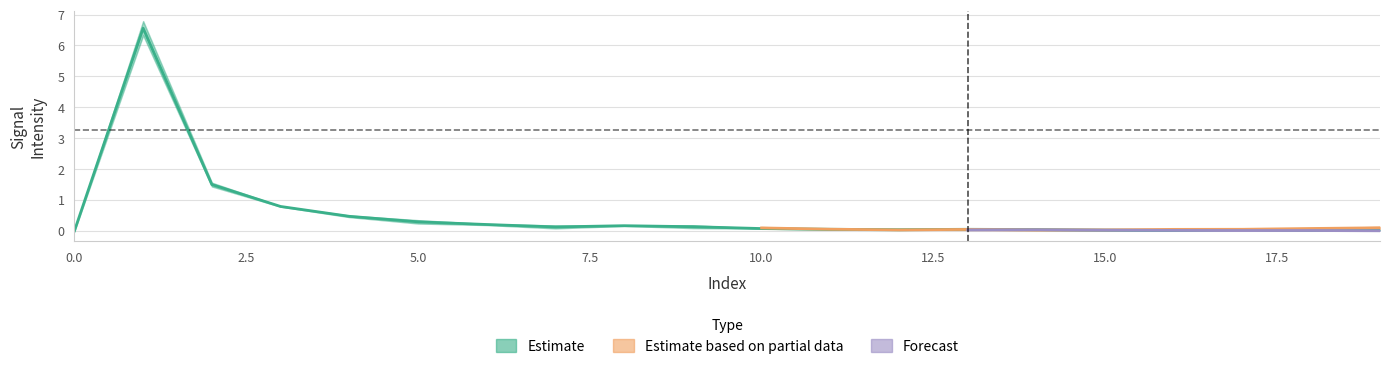

Does the chart have visible grid lines?

Yes